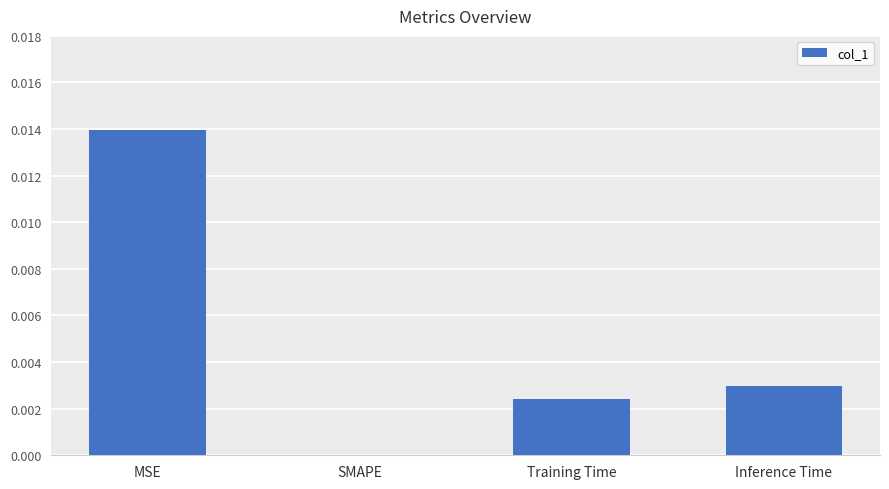

Between MSE and Training Time, which is larger?

MSE